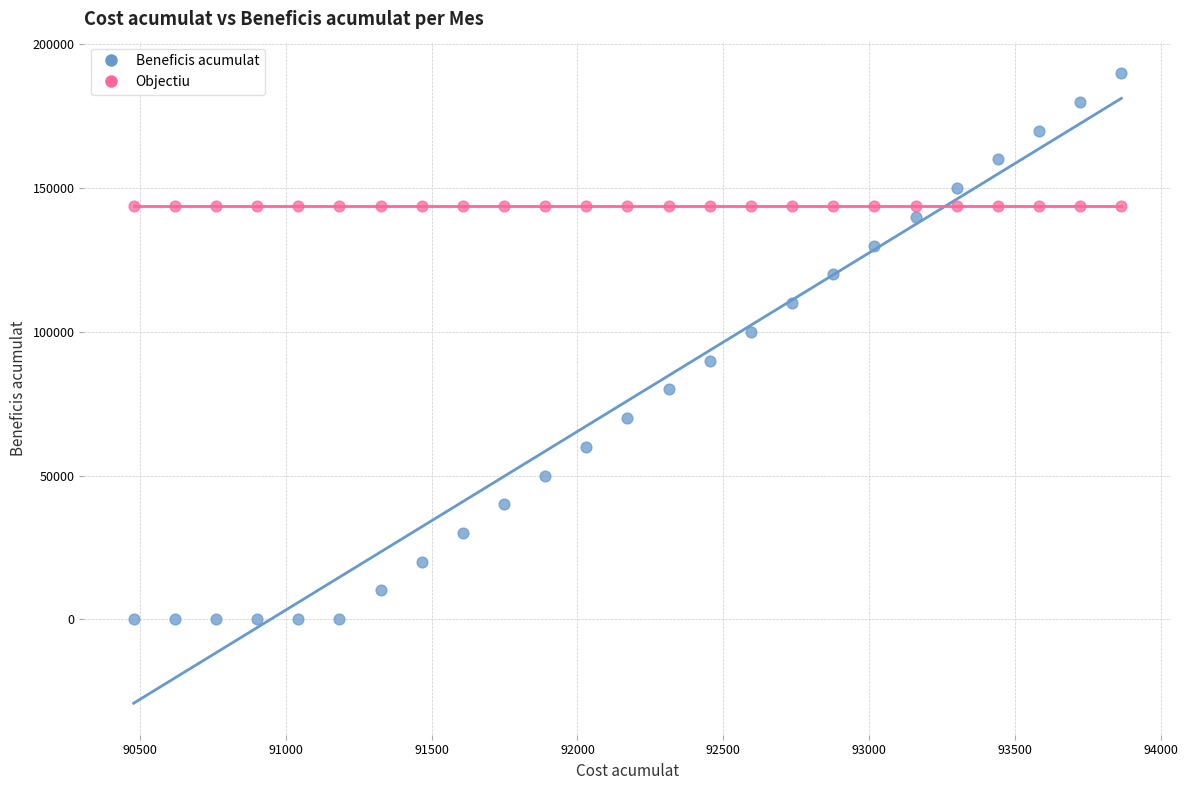

Which series contains the highest Y value?

Beneficis acumulat